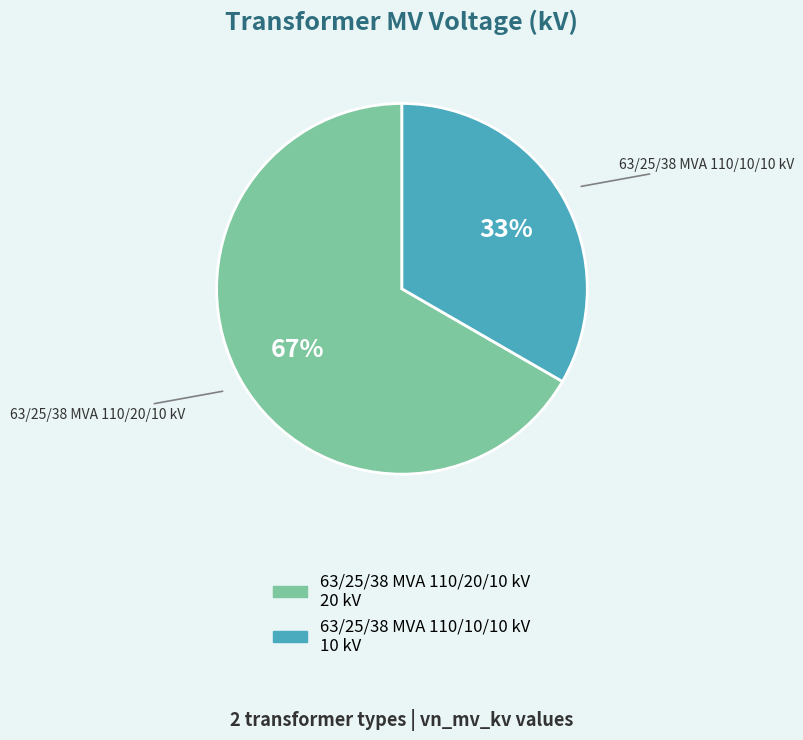

How many segments does this pie chart have?

2